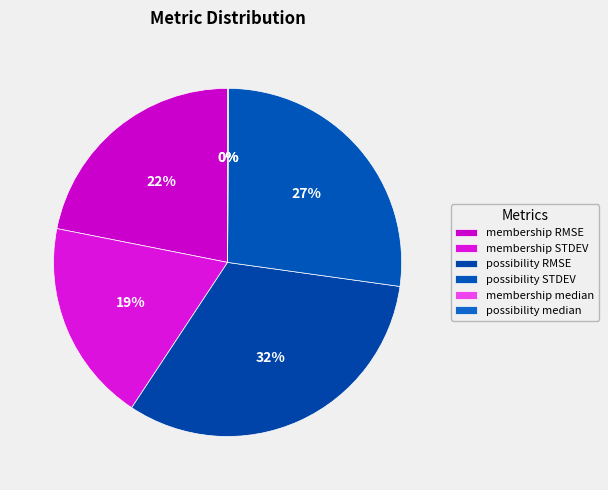

Is the sum of membership STDEV and possibility RMSE greater than half?

Yes